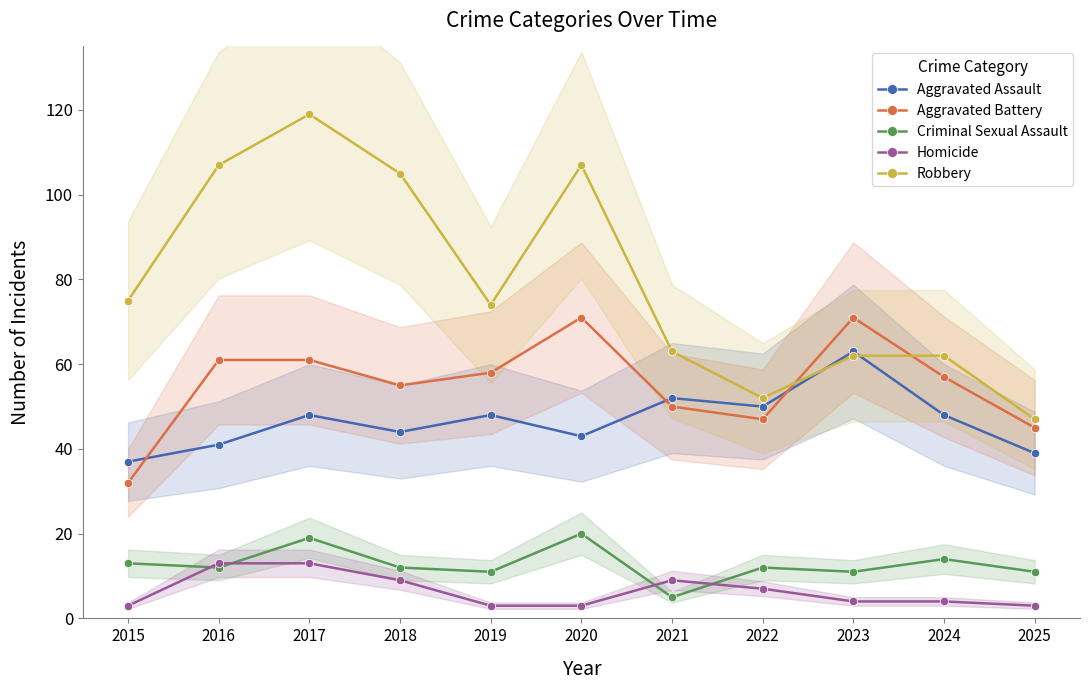

Which series has the largest total across all categories?

Robbery